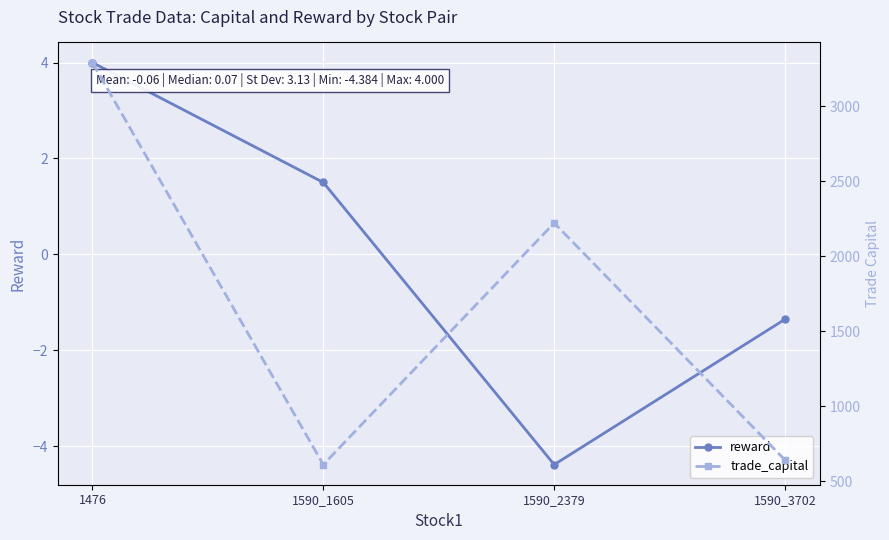

Does the chart display data point markers on the line(s)?

Yes